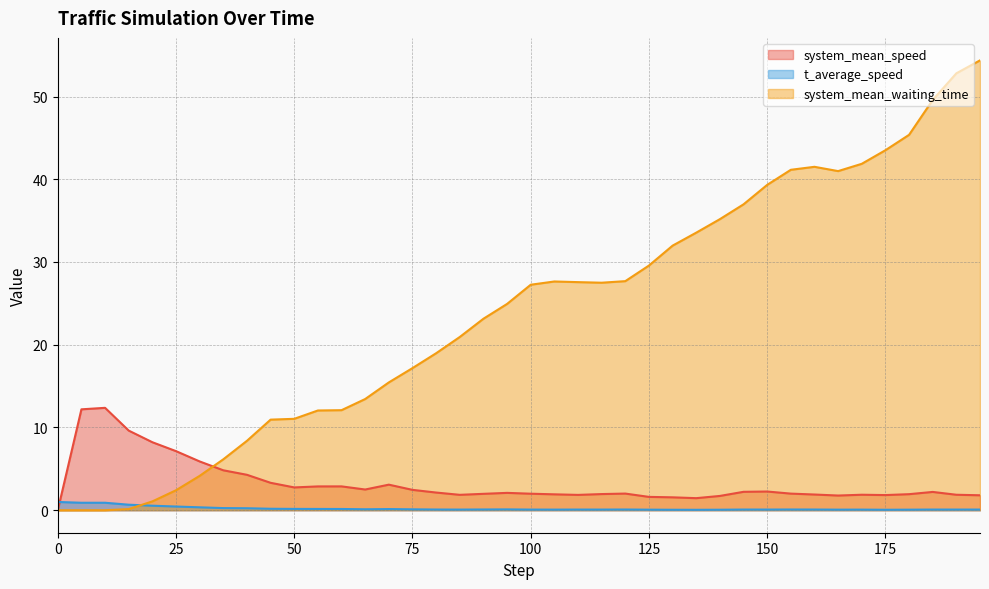

Rank the categories by system_mean_speed value from lowest to highest.

0, 135, 130, 125, 140, 165, 195, 175, 110, 85, 190, 170, 160, 105, 180, 115, 90, 100, 155, 120, 95, 80, 185, 145, 150, 75, 65, 50, 55, 60, 70, 45, 40, 35, 30, 25, 20, 15, 5, 10